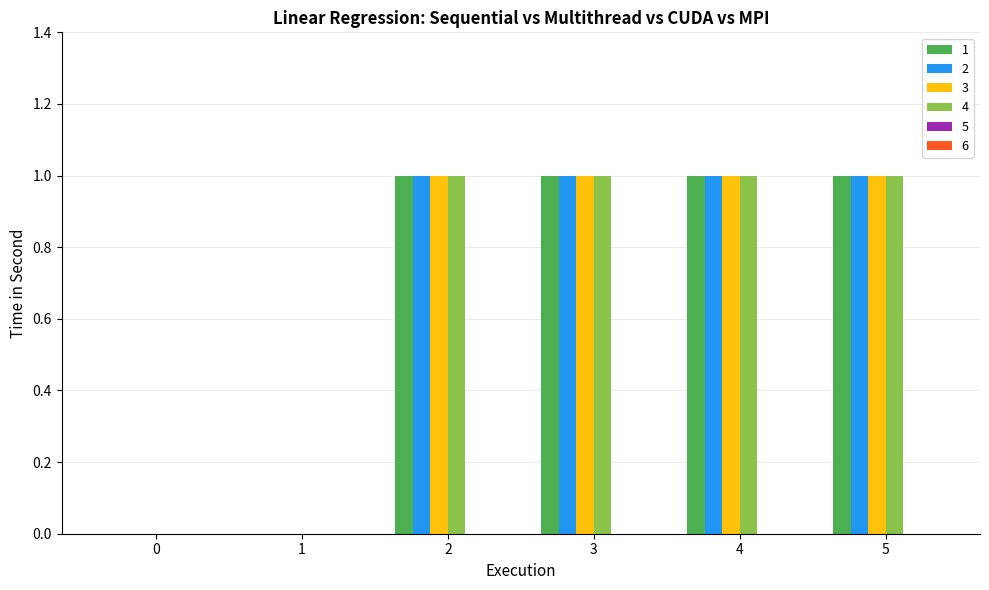

Reading right to left, what are all the values shown in this chart?

1: 1	1	1	1	0	0
2: 1	1	1	1	0	0
3: 1	1	1	1	0	0
4: 1	1	1	1	0	0